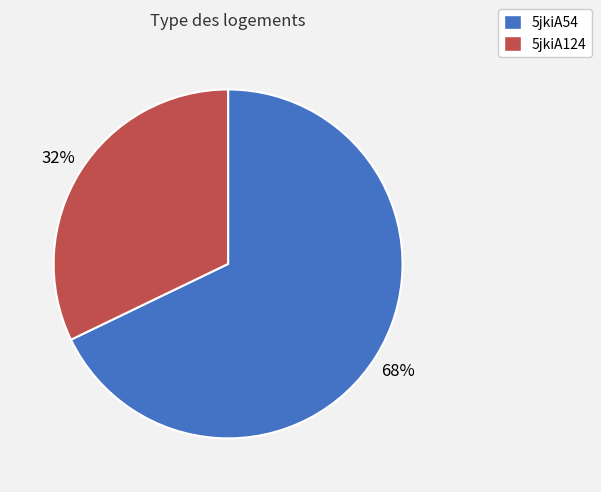

To the nearest percent, what is the difference between the largest and smallest slice percentages?

36%